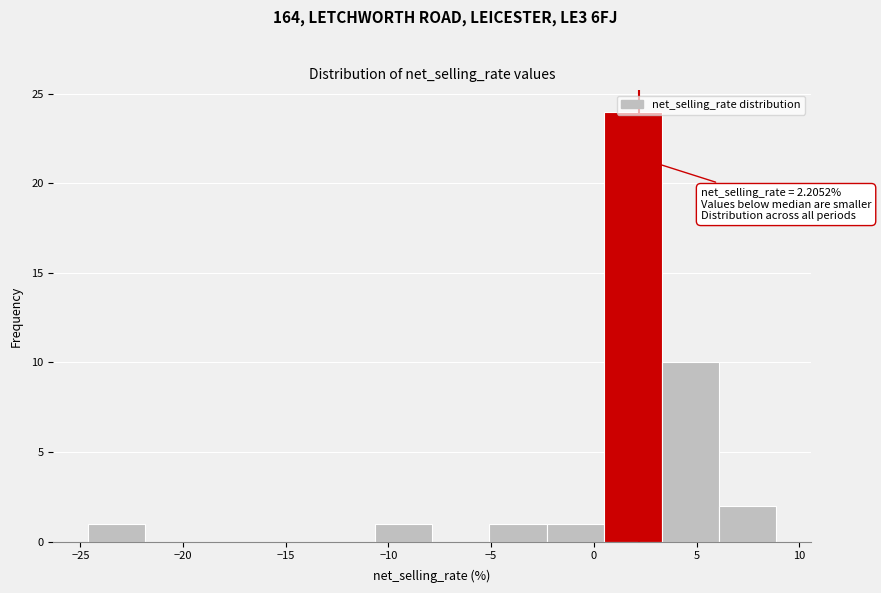

Over which range of the x-axis is the bar tallest?

0.5 to 3.5